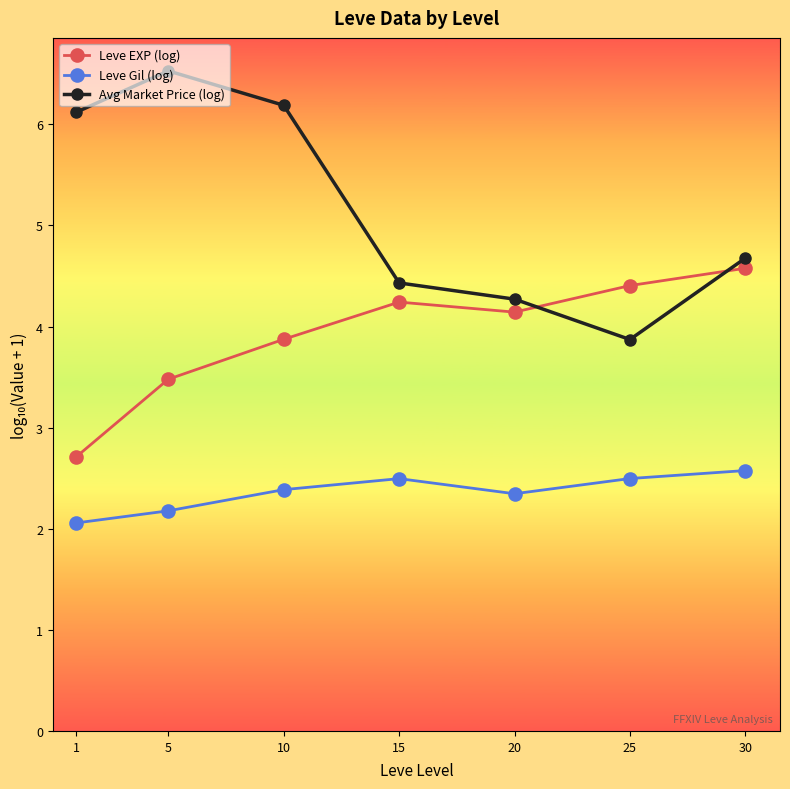

What are all the series names shown in the legend?

Leve EXP (log), Leve Gil (log), Avg Market Price (log)